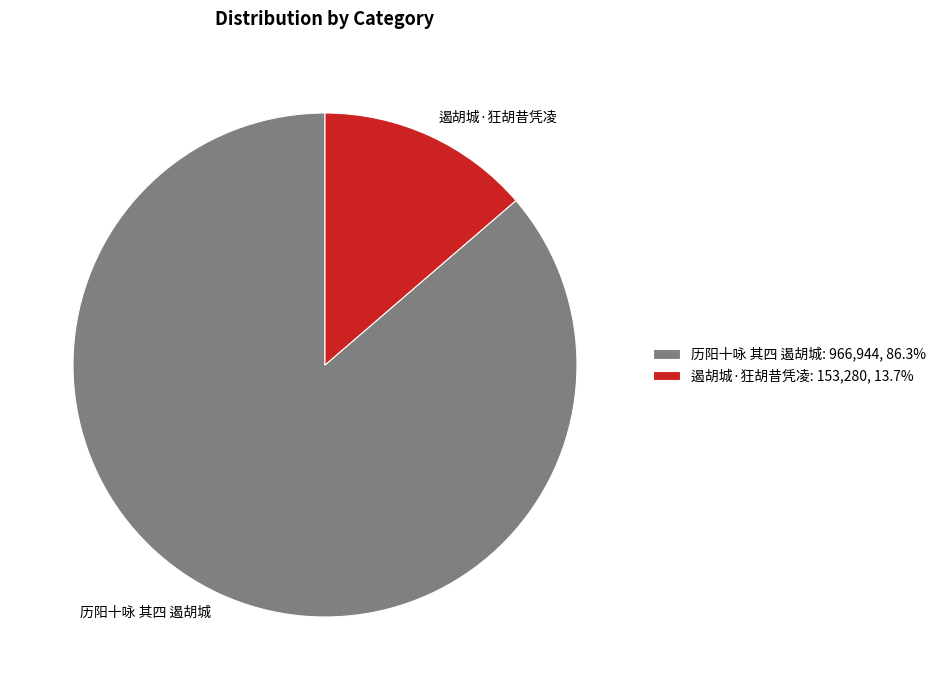

Do 遏胡城·狂胡昔凭凌 and 历阳十咏 其四 遏胡城 together represent more than half of the pie?

Yes